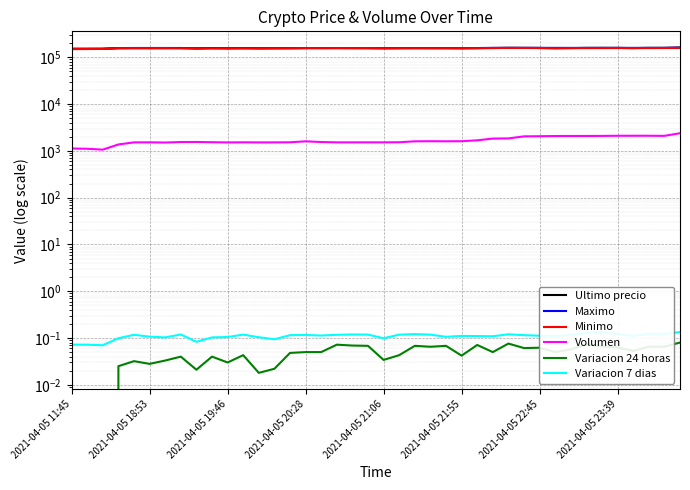

The value of Ultimo precio at 23 is 157097.0. True or false?

True